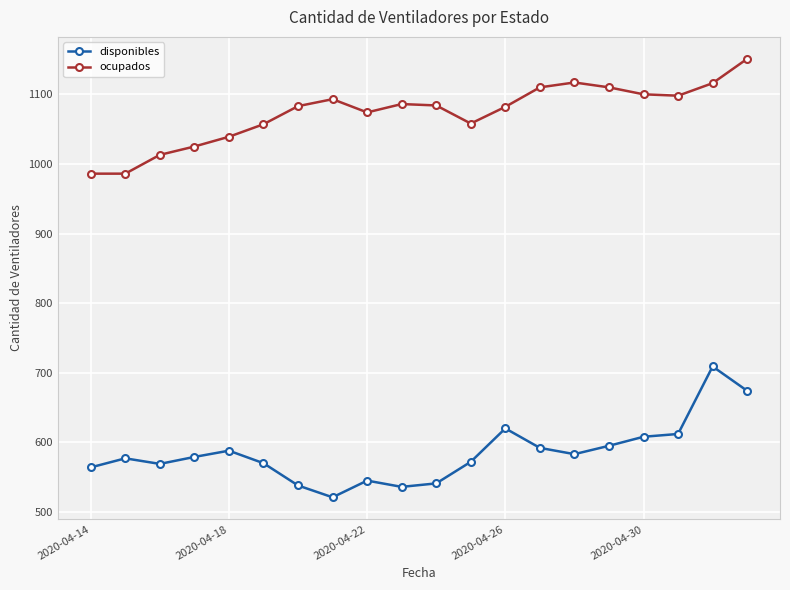

Rank the series by their maximum value, from highest to lowest.

ocupados, disponibles